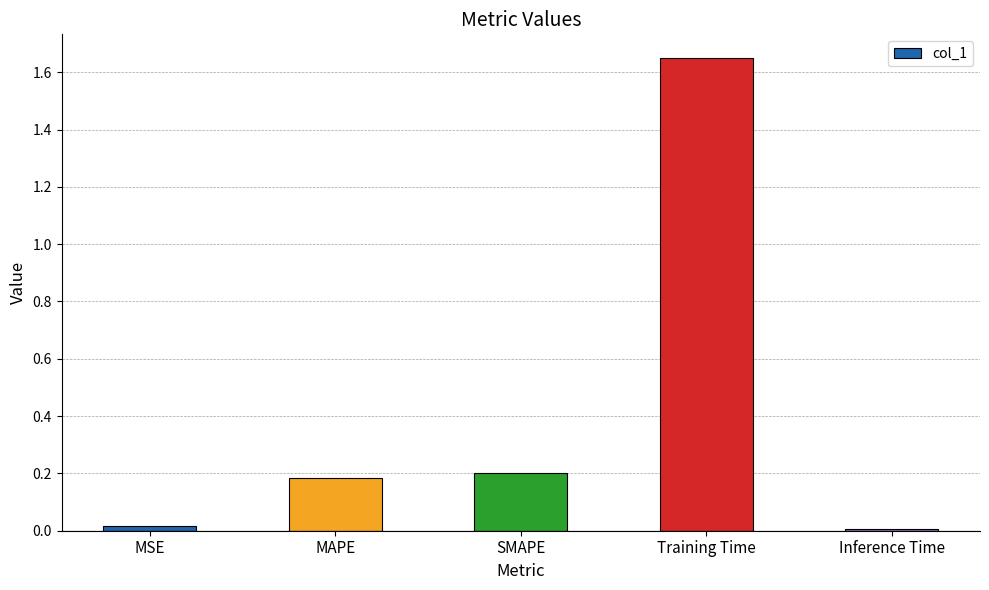

How many distinct data groups are displayed?

1